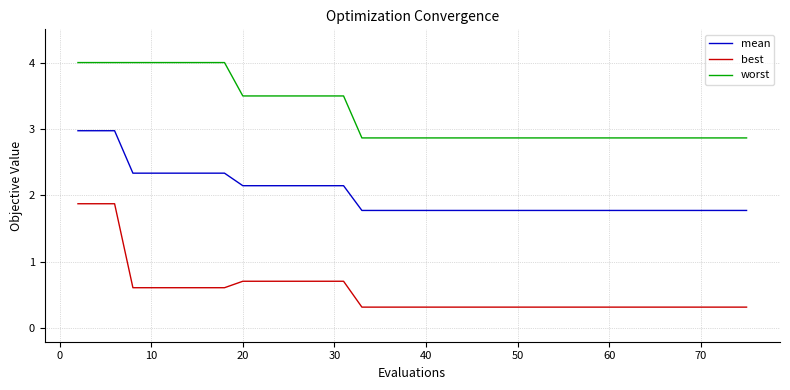

Which series has the widest spread of values?

best